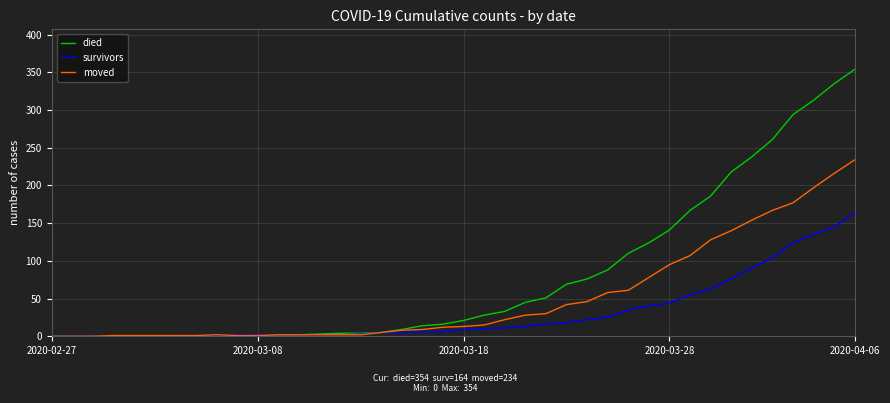

Which series has the largest range (max minus min)?

died